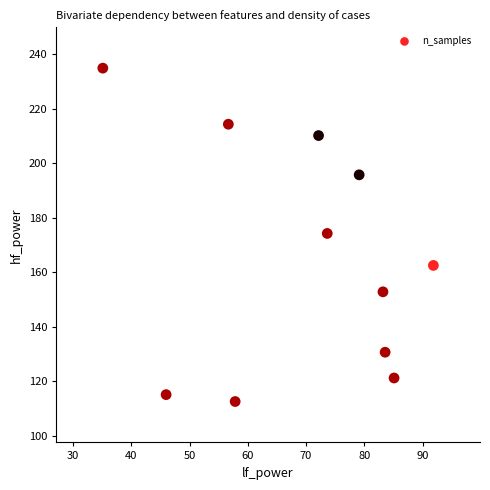

What is the range of Y values (max minus min)?

122.3